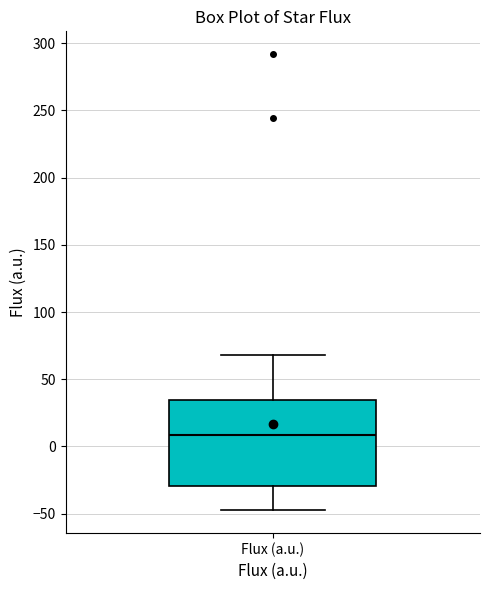

Read this box plot against the y-axis: the position of the median line, the range covered by the box, and the ends of both whiskers. The values are not printed on the chart, so give them approximately, as read against the axis.

median 10, box -30 to 35, whiskers -50 to 70